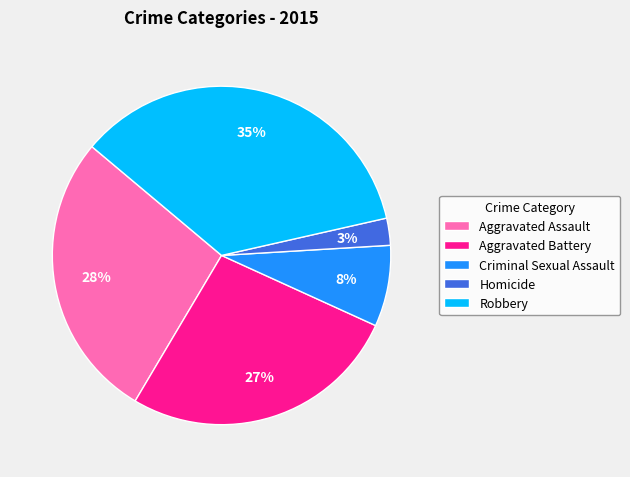

Count the number of slices in the pie.

5